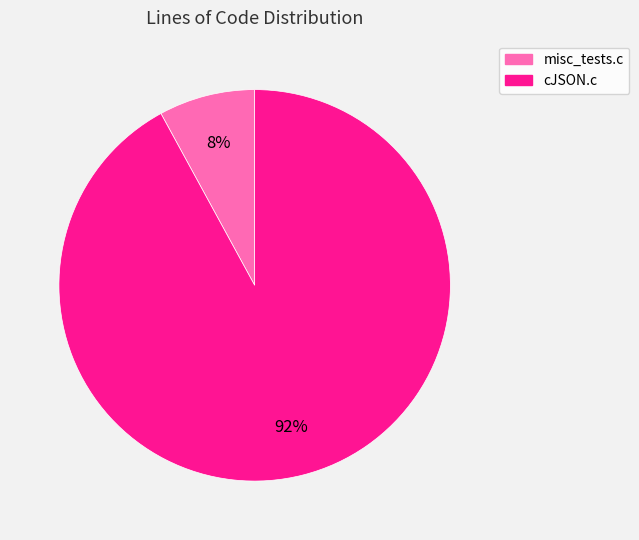

The misc_tests.c slice represents 16% of the pie. True or false?

False